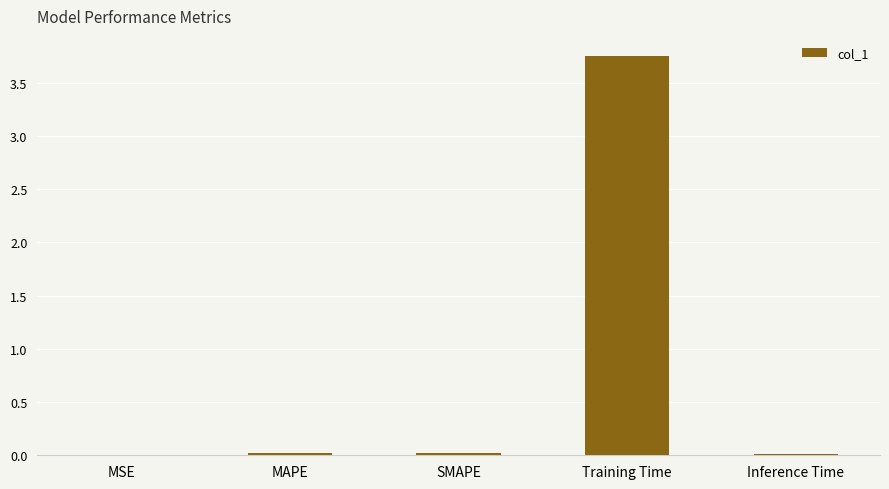

Which category has the highest value across all series?

Training Time